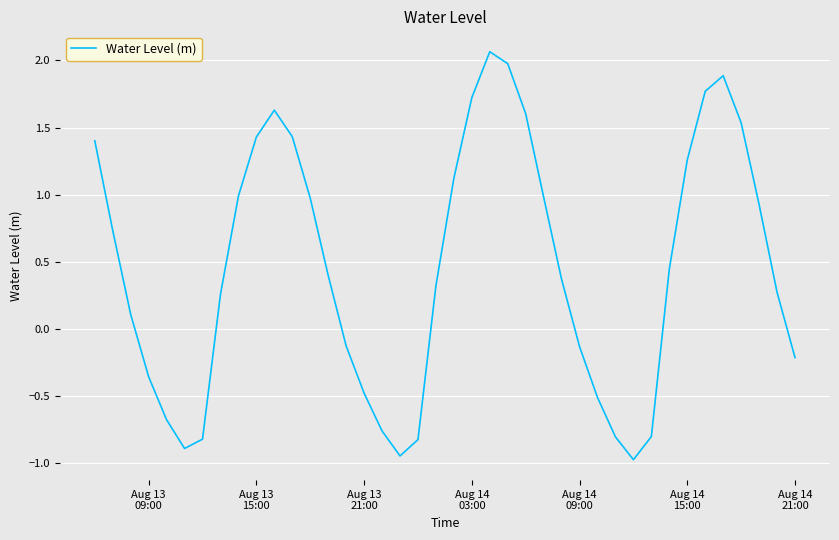

What is the minimum value shown in the chart?

-1.0